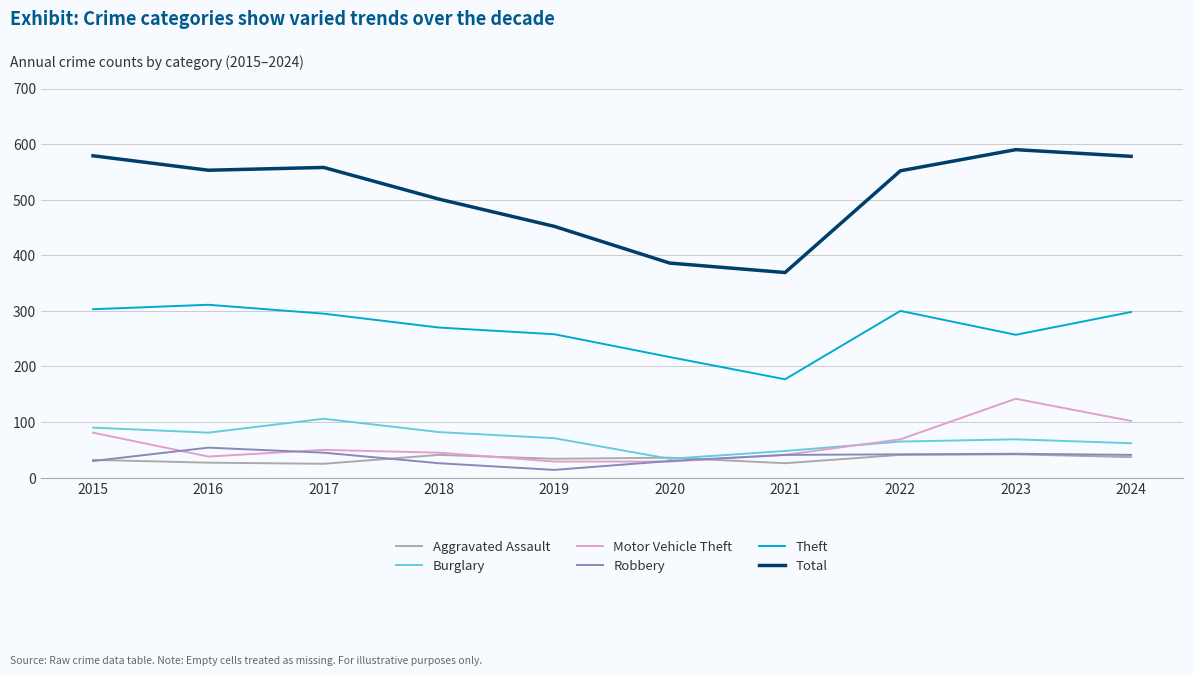

Is it true that Motor Vehicle Theft equals 65 at 2016?

False